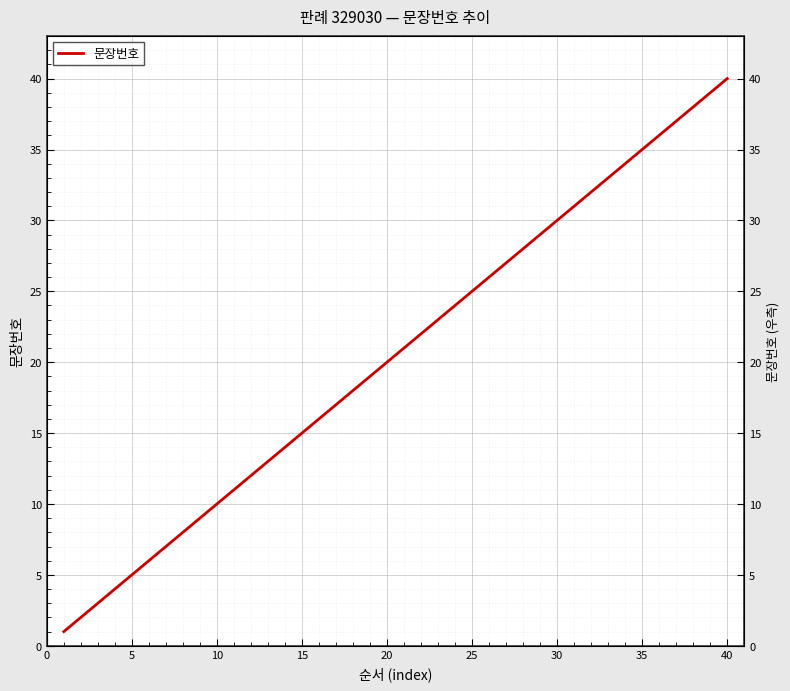

What is the minimum value shown in the chart?

1